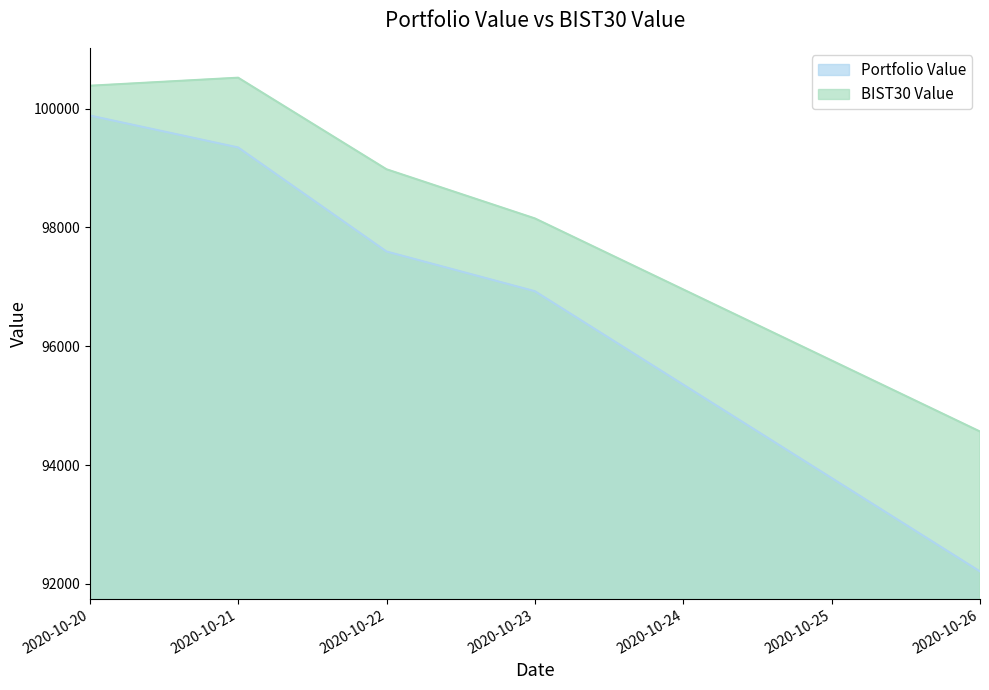

What is the maximum value shown in the chart?

100518.8